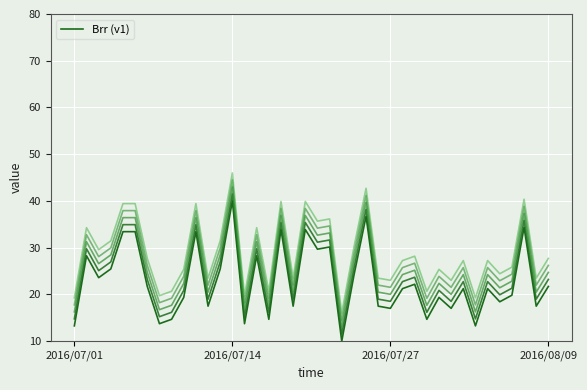

How many interior local valleys (lower than both neighbors) does the data have?

14